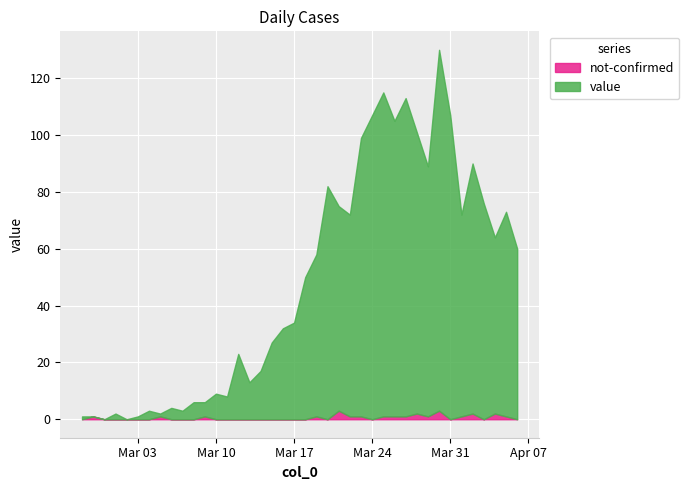

Count the number of categories in the chart.

40